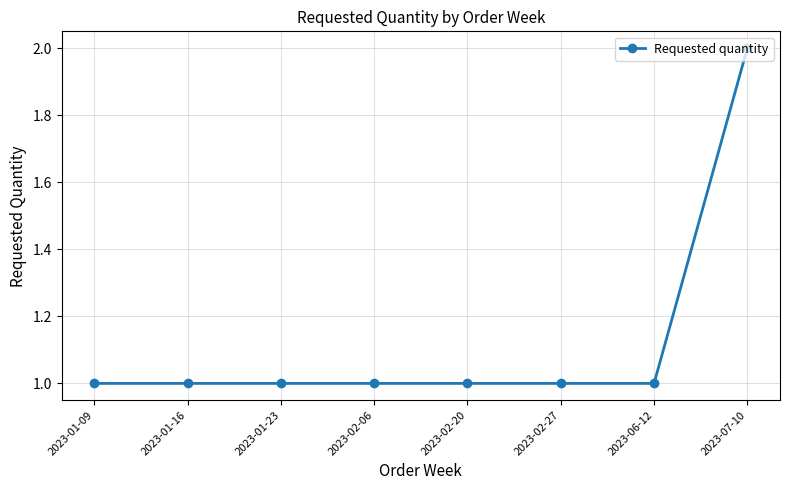

Between 2023-01-23 and 2023-07-10, which is larger?

2023-07-10